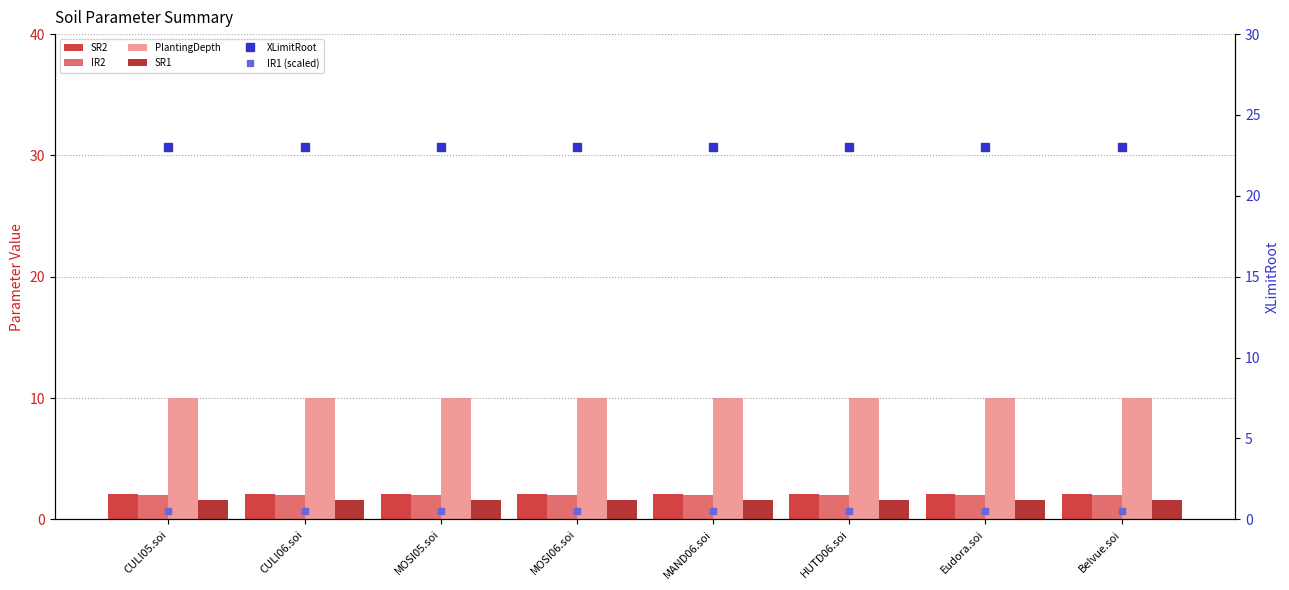

Reading left to right, transcribe all the data shown in this chart.

SR2: CULI05.soi=2.1	CULI06.soi=2.1	MOSI05.soi=2.1	MOSI06.soi=2.1	MAND06.soi=2.1	HUTD06.soi=2.1	Eudora.soi=2.1	Belvue.soi=2.1
IR2: CULI05.soi=2.0	CULI06.soi=2.0	MOSI05.soi=2.0	MOSI06.soi=2.0	MAND06.soi=2.0	HUTD06.soi=2.0	Eudora.soi=2.0	Belvue.soi=2.0
PlantingDepth: CULI05.soi=10.0	CULI06.soi=10.0	MOSI05.soi=10.0	MOSI06.soi=10.0	MAND06.soi=10.0	HUTD06.soi=10.0	Eudora.soi=10.0	Belvue.soi=10.0
SR1: CULI05.soi=1.6	CULI06.soi=1.6	MOSI05.soi=1.6	MOSI06.soi=1.6	MAND06.soi=1.6	HUTD06.soi=1.6	Eudora.soi=1.6	Belvue.soi=1.6
XLimitRoot: CULI05.soi=23.0	CULI06.soi=23.0	MOSI05.soi=23.0	MOSI06.soi=23.0	MAND06.soi=23.0	HUTD06.soi=23.0	Eudora.soi=23.0	Belvue.soi=23.0
IR1 (scaled): CULI05.soi=0.5	CULI06.soi=0.5	MOSI05.soi=0.5	MOSI06.soi=0.5	MAND06.soi=0.5	HUTD06.soi=0.5	Eudora.soi=0.5	Belvue.soi=0.5